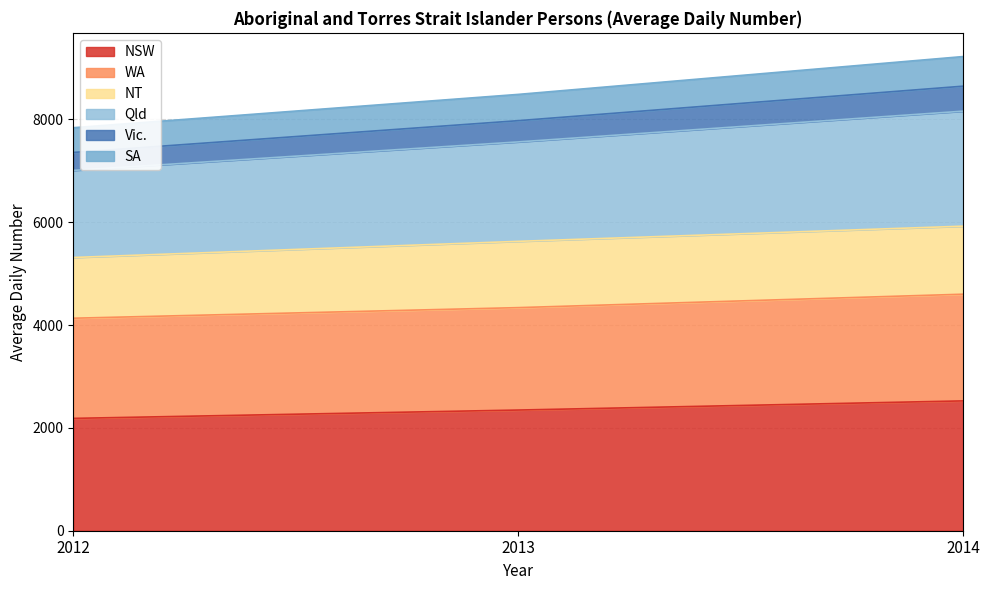

Does the chart display data point markers on the line(s)?

No